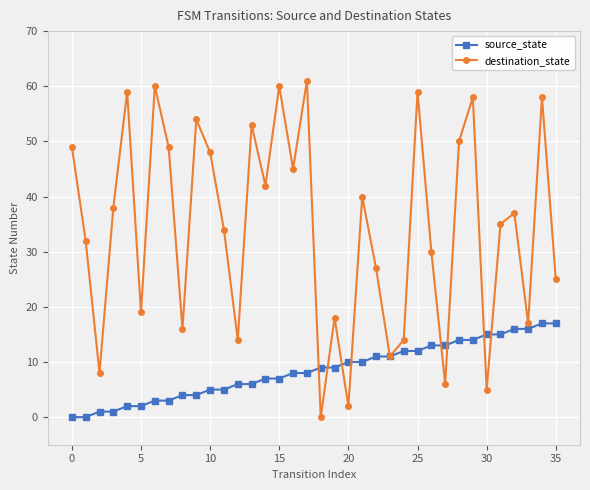

Which series has the largest total across all categories?

destination_state